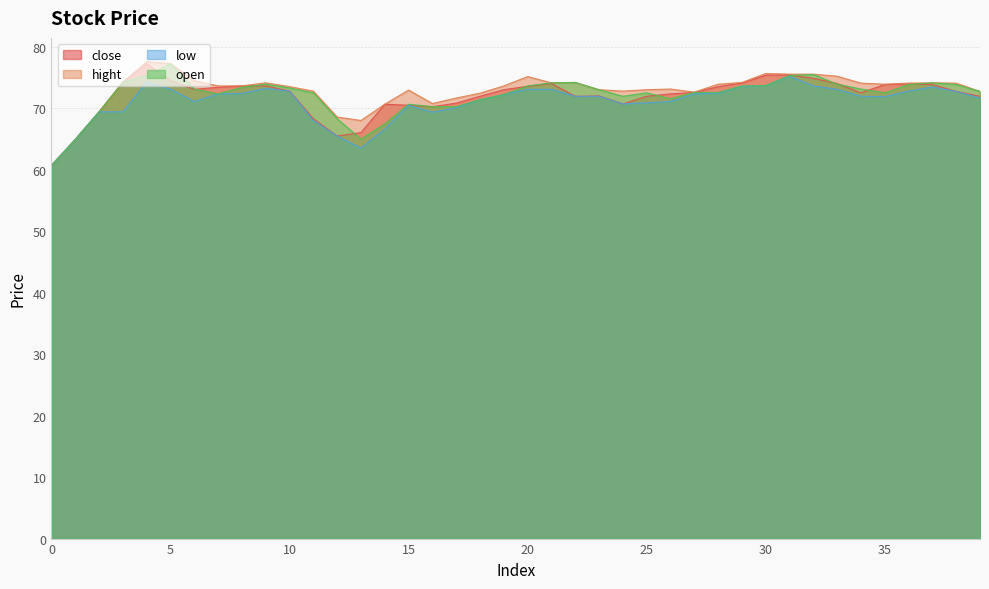

Rank the series by their maximum value, from lowest to highest.

low, close, open, hight